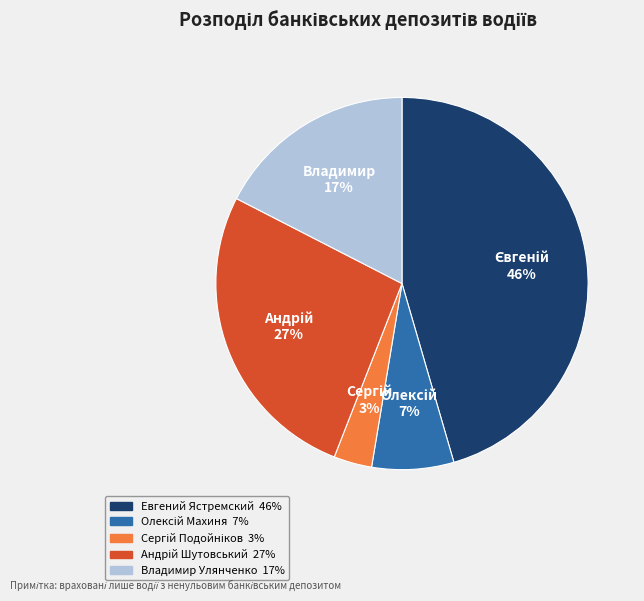

To the nearest percent, what percentage of the pie is Евгений Ястремский?

46%